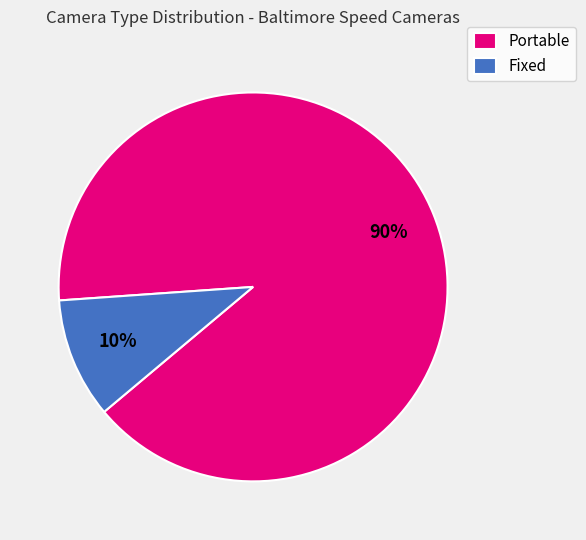

Which slice is the smallest?

Fixed